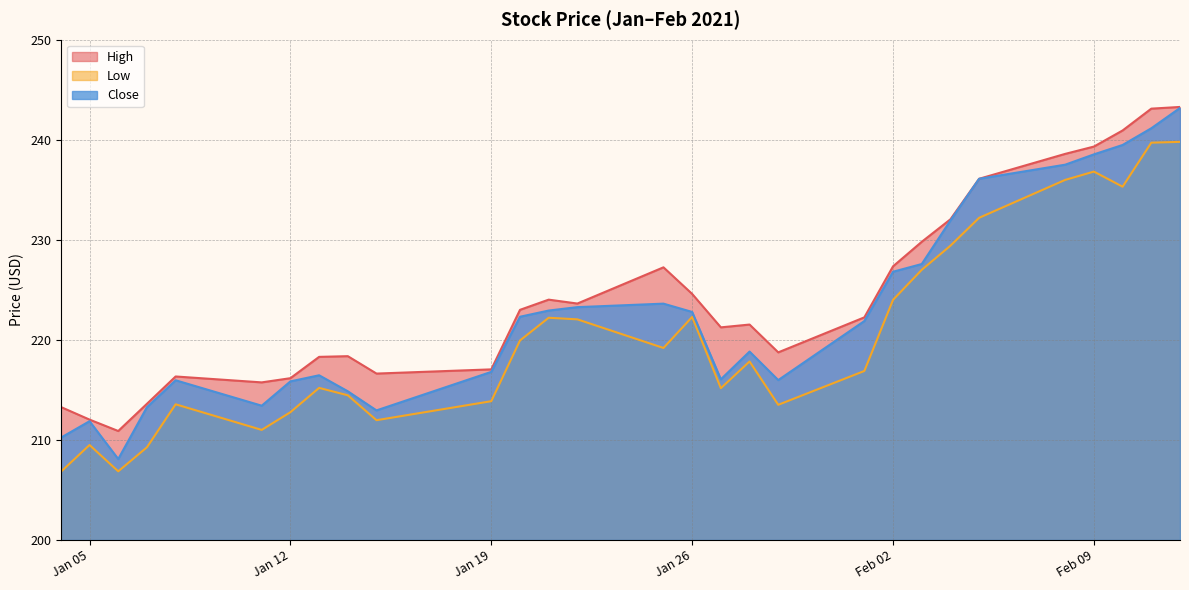

Is the value of Low at 2021-01-13 greater than the value of Close at 2021-01-29?

No